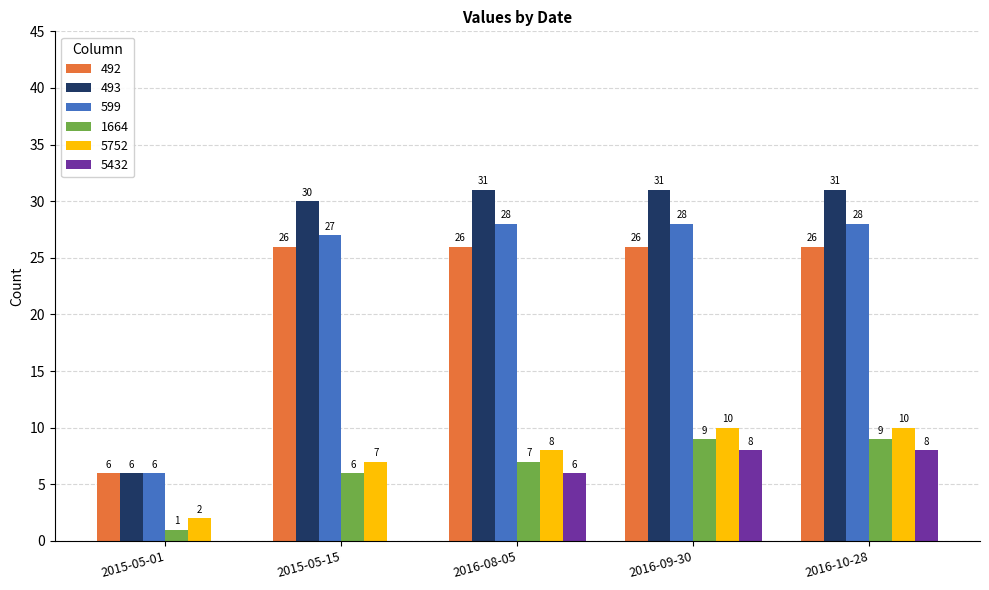

Which series has the largest range (max minus min)?

493